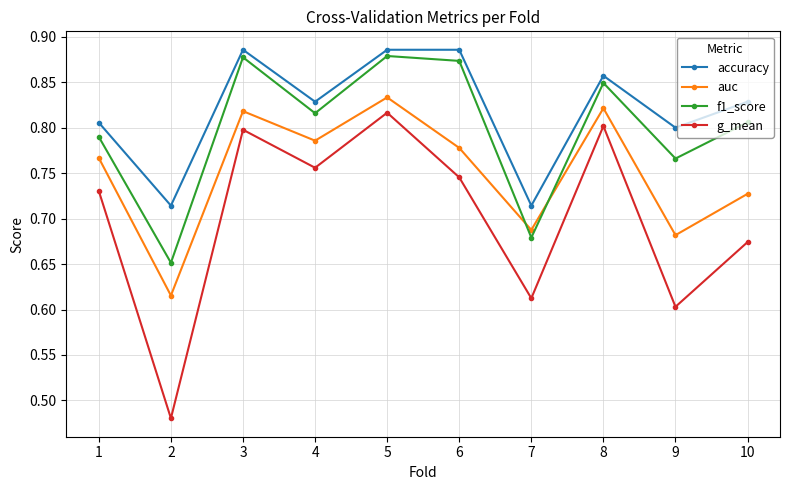

How many lines are shown in the chart?

4